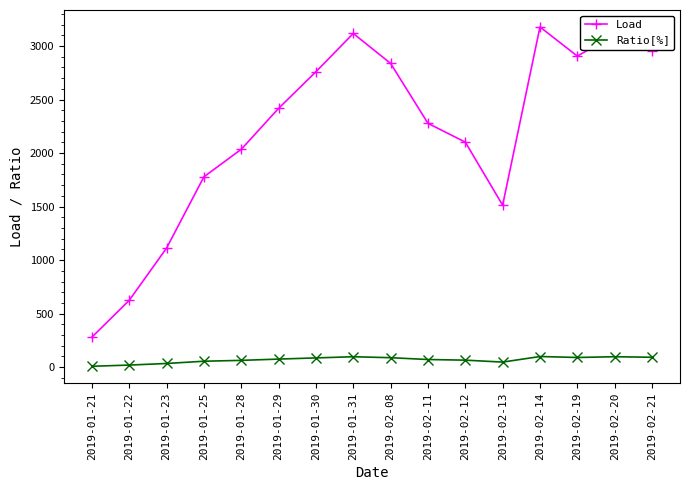

What is the total value across all series at 2019-01-29?

2493.0